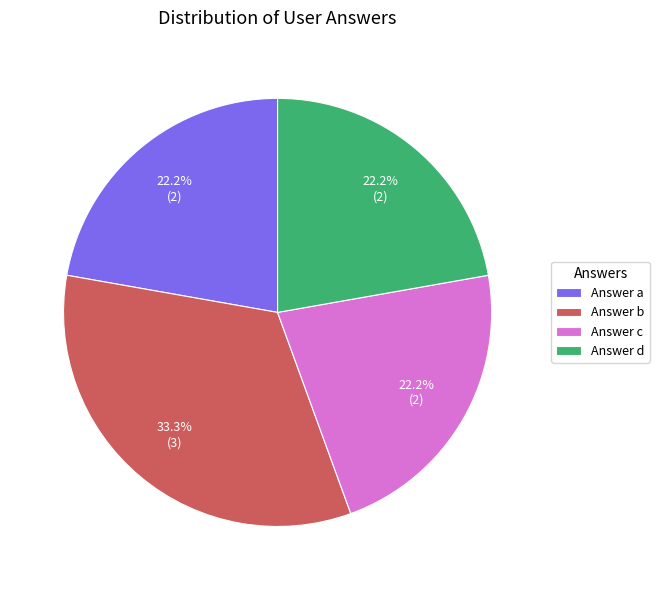

Which slice is the largest?

Answer b